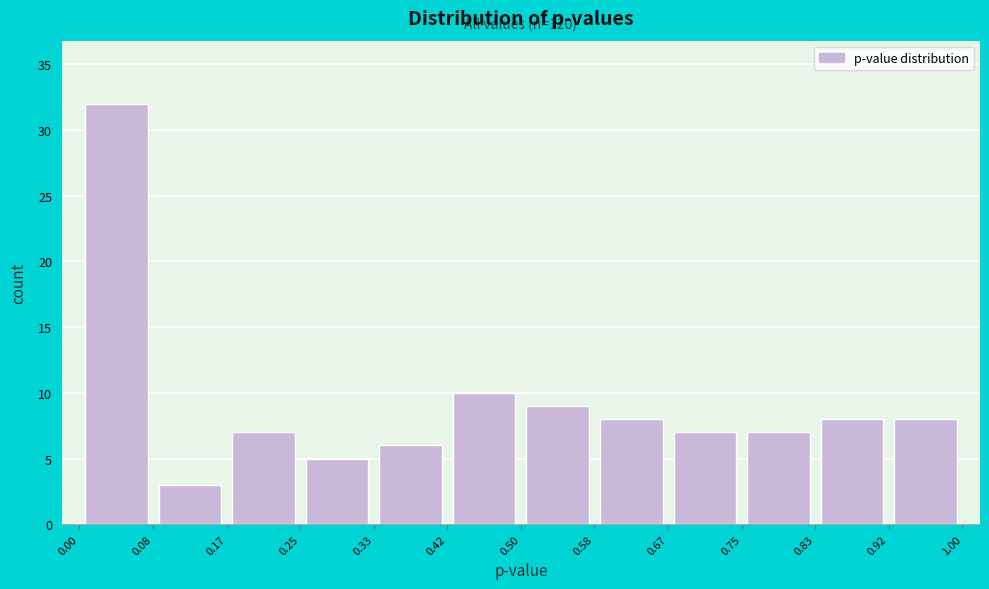

Over which range of the x-axis is the bar tallest?

0.00 to 0.08